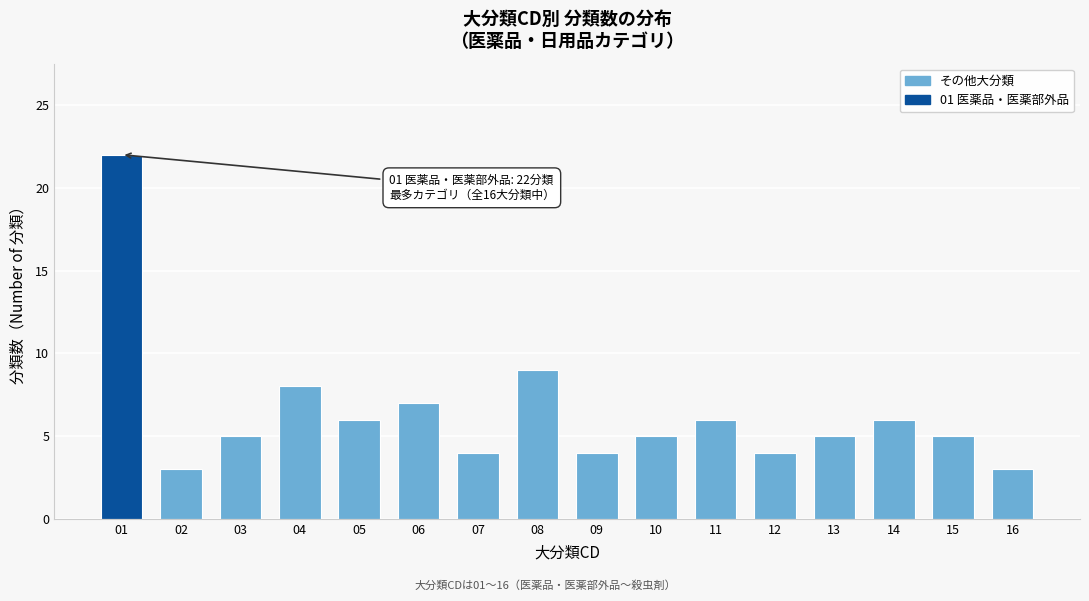

Reading right to left, what are all the values shown in this chart?

3	5	6	5	4	6	5	4	9	4	7	6	8	5	3	22